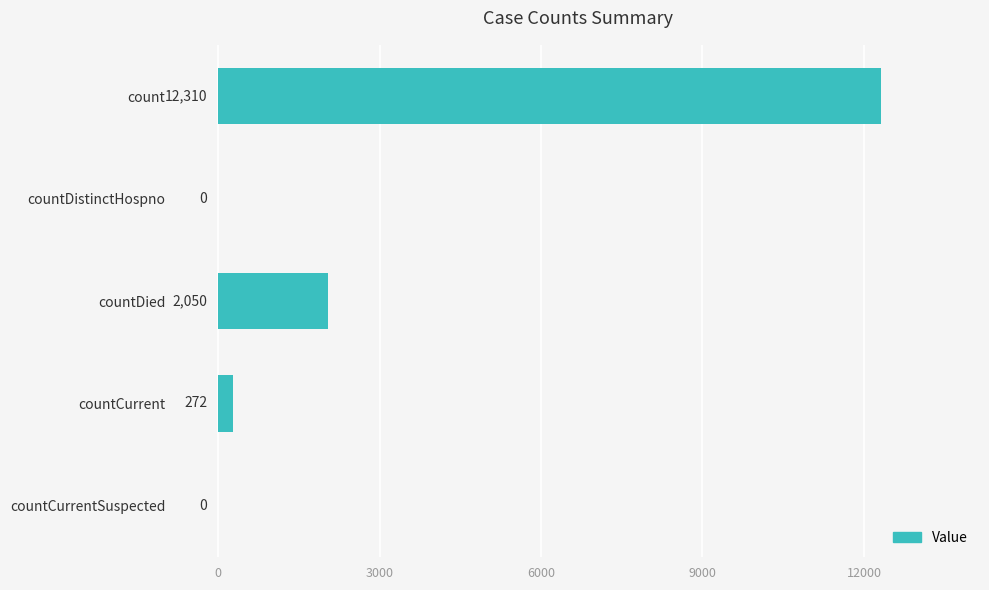

What is the ratio of the value at count to the value at countDied?

6.0